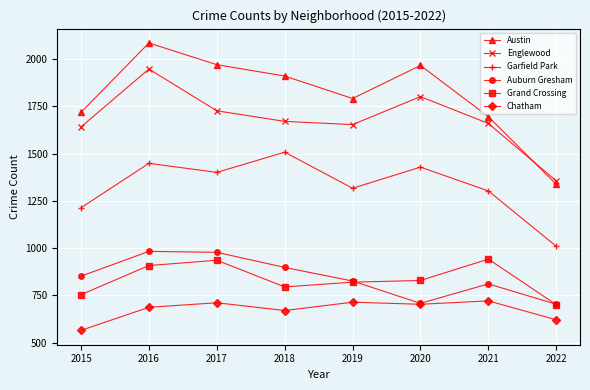

Is this an area chart (filled region under the line)?

No